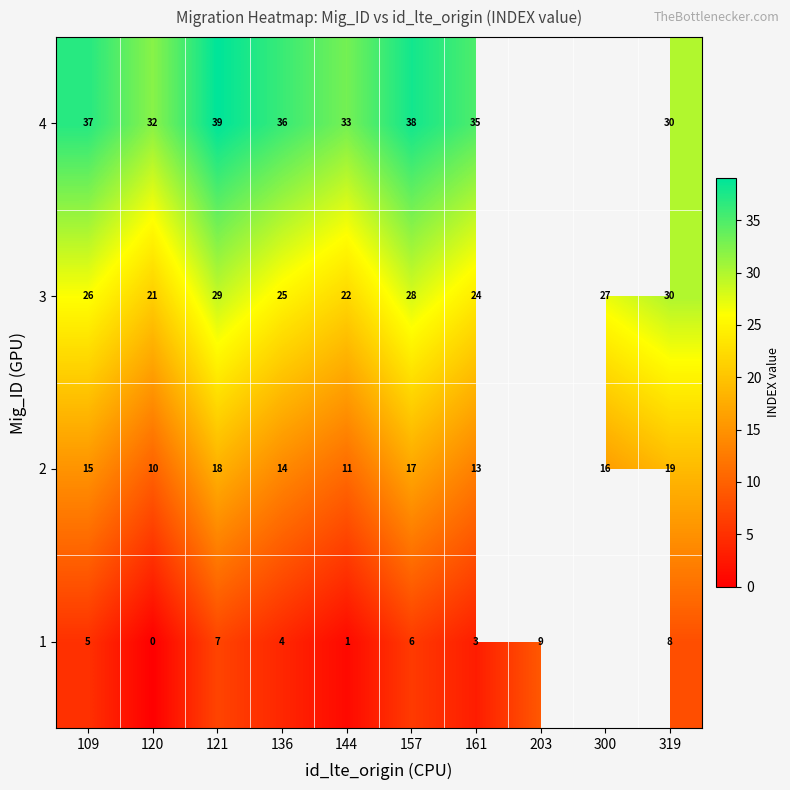

True or false: 1 has a value of 3.1 at 121.

False